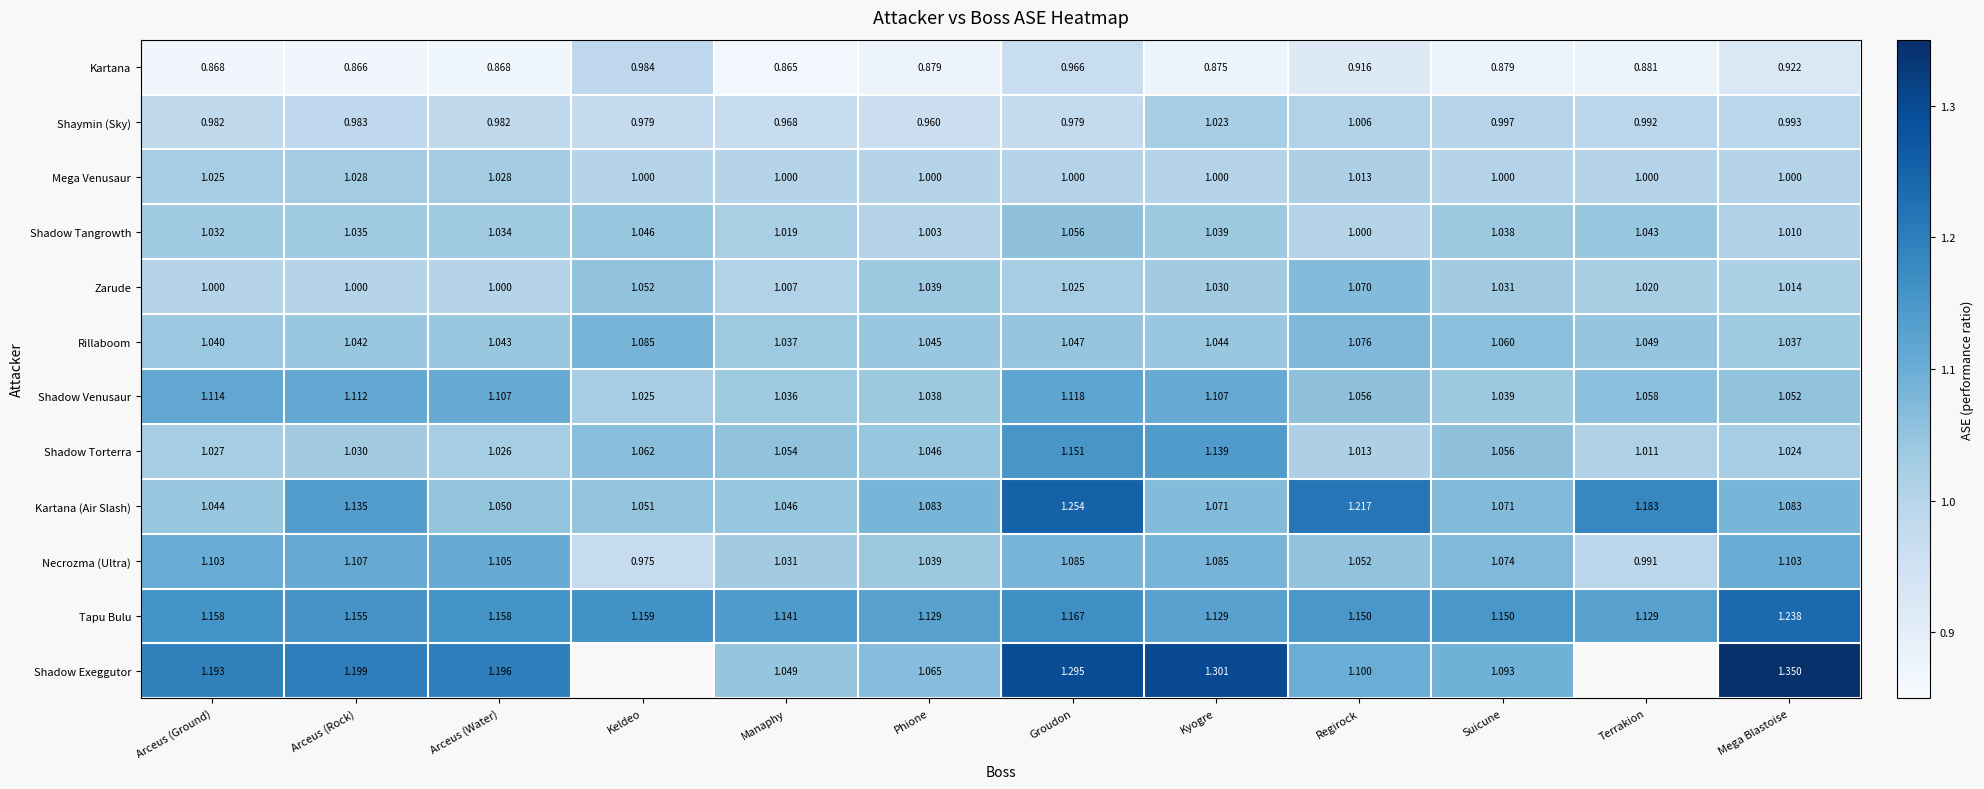

Which series changed the most between Regirock and Mega Blastoise?

Shadow Exeggutor